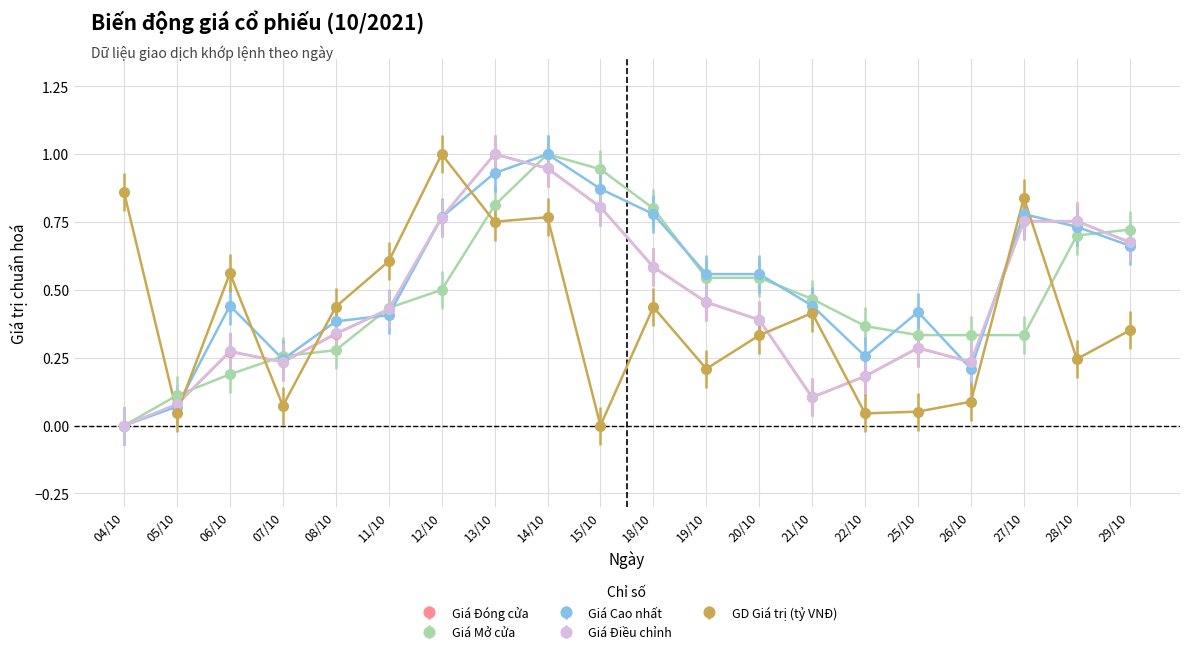

How many distinct data groups are displayed?

5